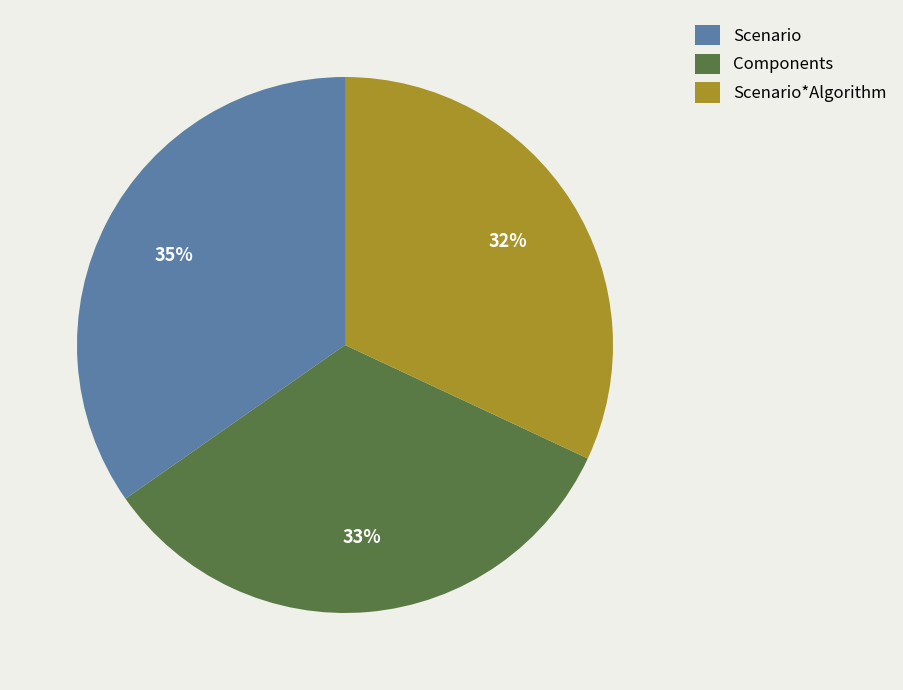

Count the number of slices in the pie.

3